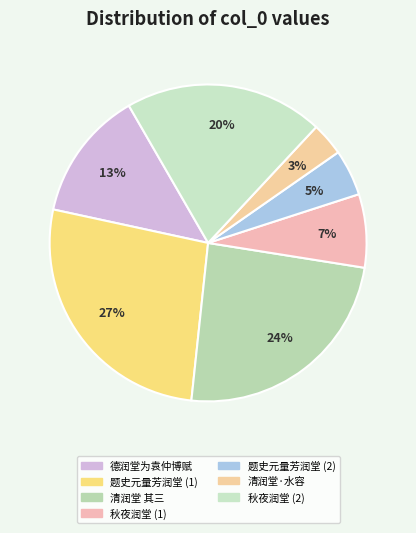

Is there any slice that represents more than half of the pie?

No